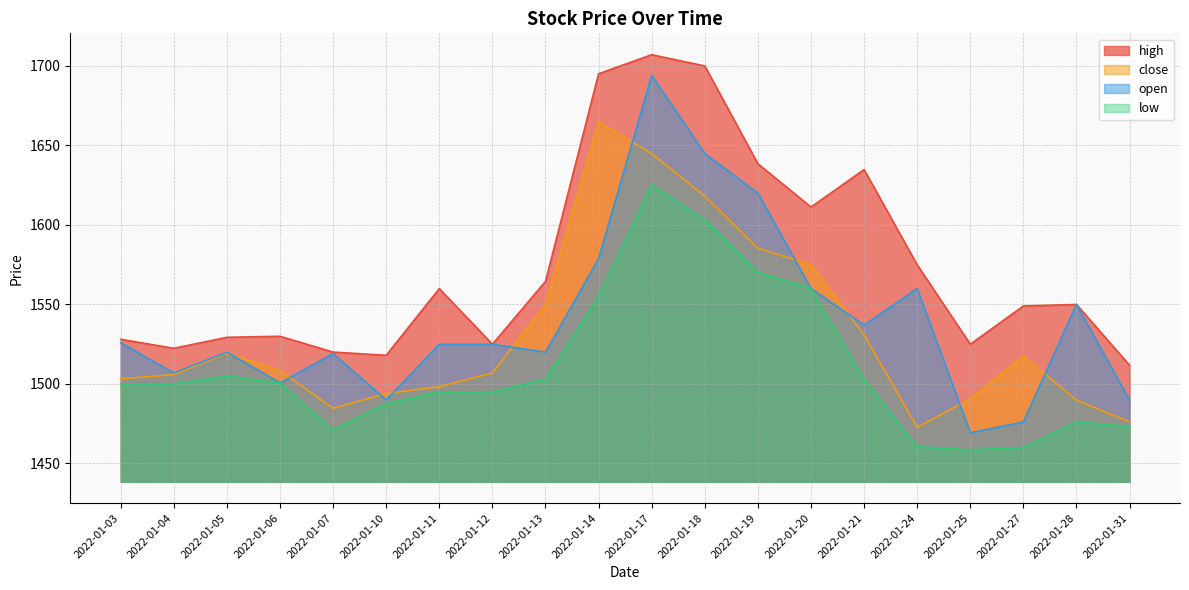

Reading left to right, extract all data points from this chart.

close: 2022-01-03=1503.2	2022-01-04=1505.8	2022-01-05=1519.3	2022-01-06=1508.5	2022-01-07=1484.7	2022-01-10=1494.0	2022-01-11=1498.3	2022-01-12=1506.9	2022-01-13=1550.2	2022-01-14=1664.8	2022-01-17=1644.8	2022-01-18=1618.0	2022-01-19=1585.3	2022-01-20=1575.0	2022-01-21=1530.8	2022-01-24=1472.7	2022-01-25=1490.5	2022-01-27=1517.5	2022-01-28=1489.8	2022-01-31=1476.2
high: 2022-01-03=1528.0	2022-01-04=1522.4	2022-01-05=1529.3	2022-01-06=1530.0	2022-01-07=1520.0	2022-01-10=1518.0	2022-01-11=1560.0	2022-01-12=1525.0	2022-01-13=1564.5	2022-01-14=1695.0	2022-01-17=1707.0	2022-01-18=1699.9	2022-01-19=1638.4	2022-01-20=1611.2	2022-01-21=1634.8	2022-01-24=1574.9	2022-01-25=1525.0	2022-01-27=1549.0	2022-01-28=1550.0	2022-01-31=1511.8
open: 2022-01-03=1525.9	2022-01-04=1506.8	2022-01-05=1520.0	2022-01-06=1500.7	2022-01-07=1519.0	2022-01-10=1490.0	2022-01-11=1525.0	2022-01-12=1525.0	2022-01-13=1520.0	2022-01-14=1578.8	2022-01-17=1694.0	2022-01-18=1644.8	2022-01-19=1620.0	2022-01-20=1560.0	2022-01-21=1537.0	2022-01-24=1560.0	2022-01-25=1469.3	2022-01-27=1476.0	2022-01-28=1550.0	2022-01-31=1489.8
low: 2022-01-03=1500.0	2022-01-04=1500.0	2022-01-05=1505.0	2022-01-06=1500.5	2022-01-07=1471.0	2022-01-10=1487.7	2022-01-11=1495.0	2022-01-12=1495.0	2022-01-13=1502.8	2022-01-14=1555.0	2022-01-17=1625.1	2022-01-18=1603.2	2022-01-19=1570.1	2022-01-20=1560.0	2022-01-21=1503.0	2022-01-24=1460.5	2022-01-25=1458.5	2022-01-27=1460.0	2022-01-28=1476.1	2022-01-31=1473.3